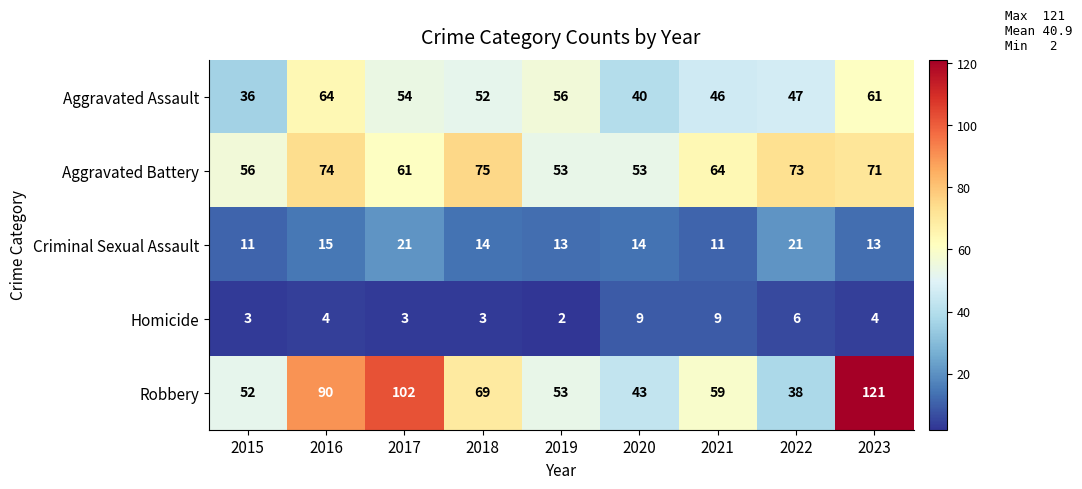

What is the spread (max minus min) of values at 2022?

67